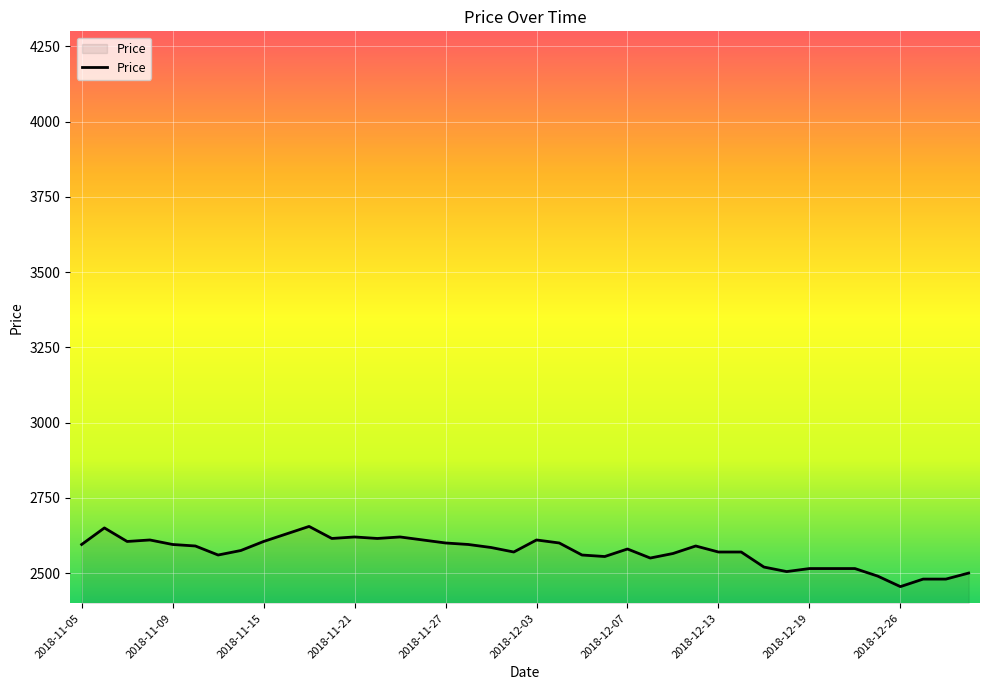

What is the difference between the maximum and minimum values?

200